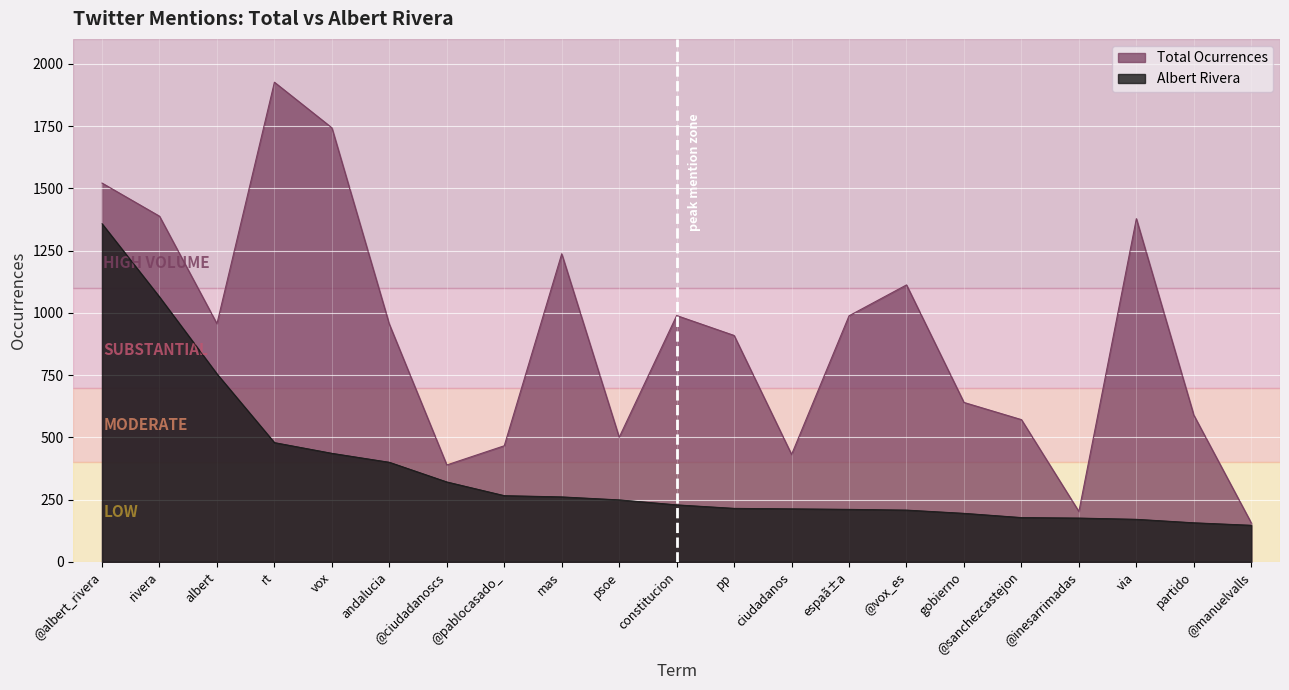

What is the label of the 14th point from the left?

espaã±a